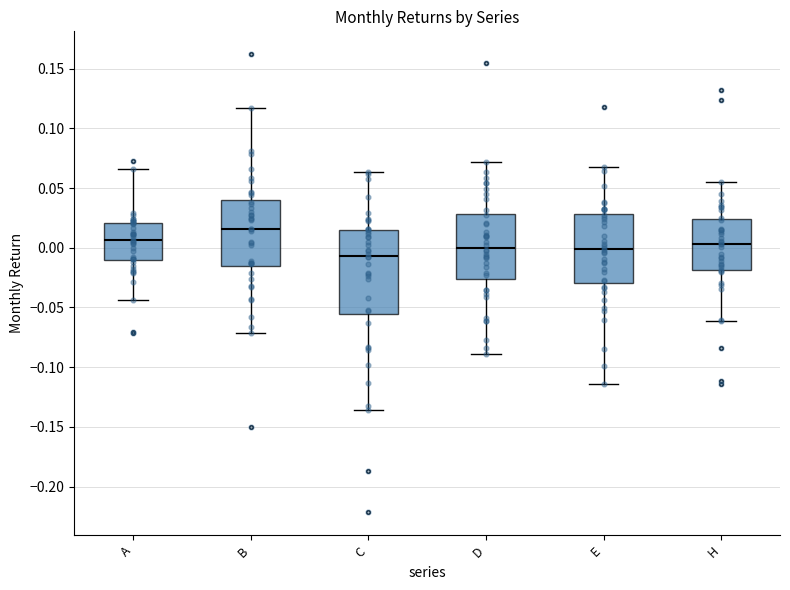

Which box is the tallest, from its lower edge to its upper edge?

C